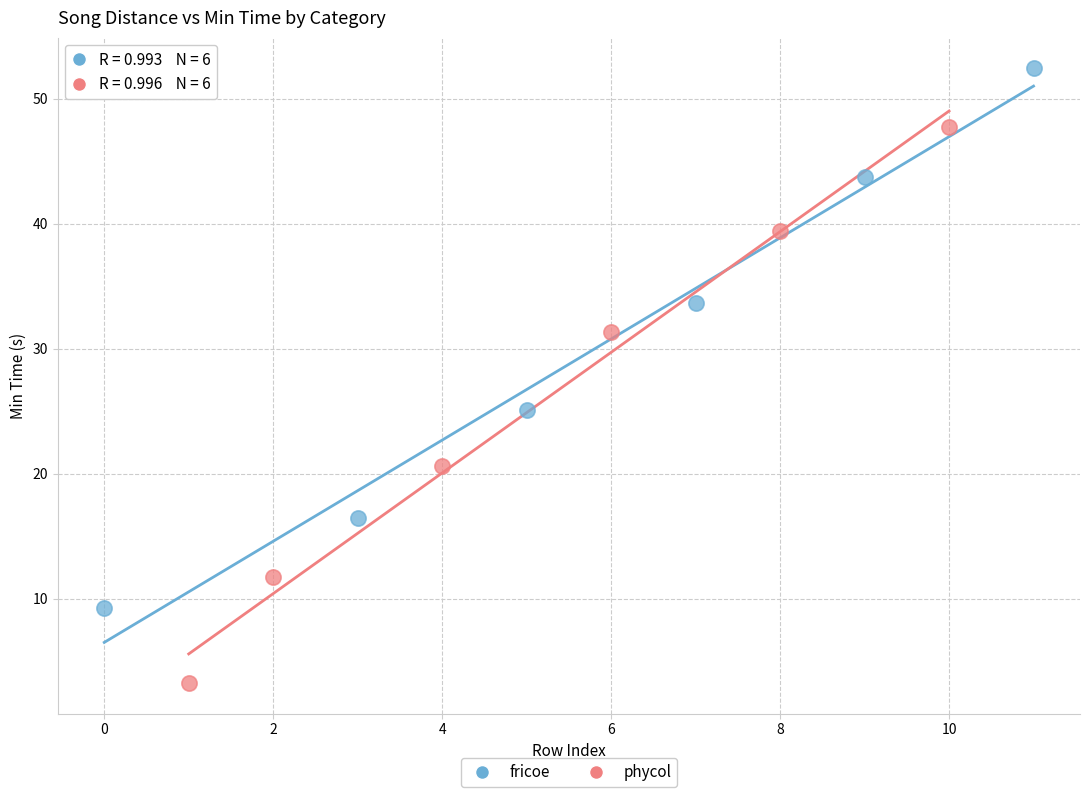

What are all the series names shown in the legend?

fricoe, phycol